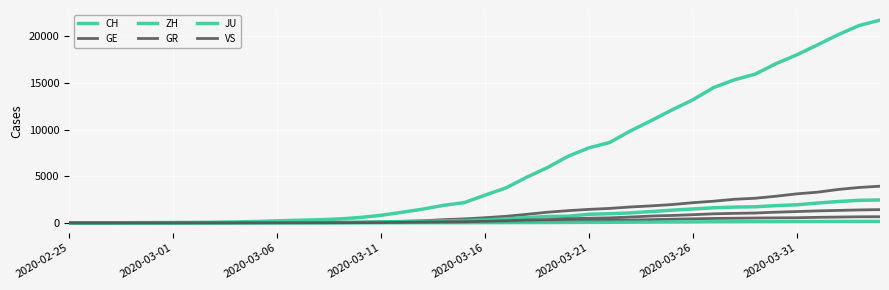

How many lines are shown in the chart?

6